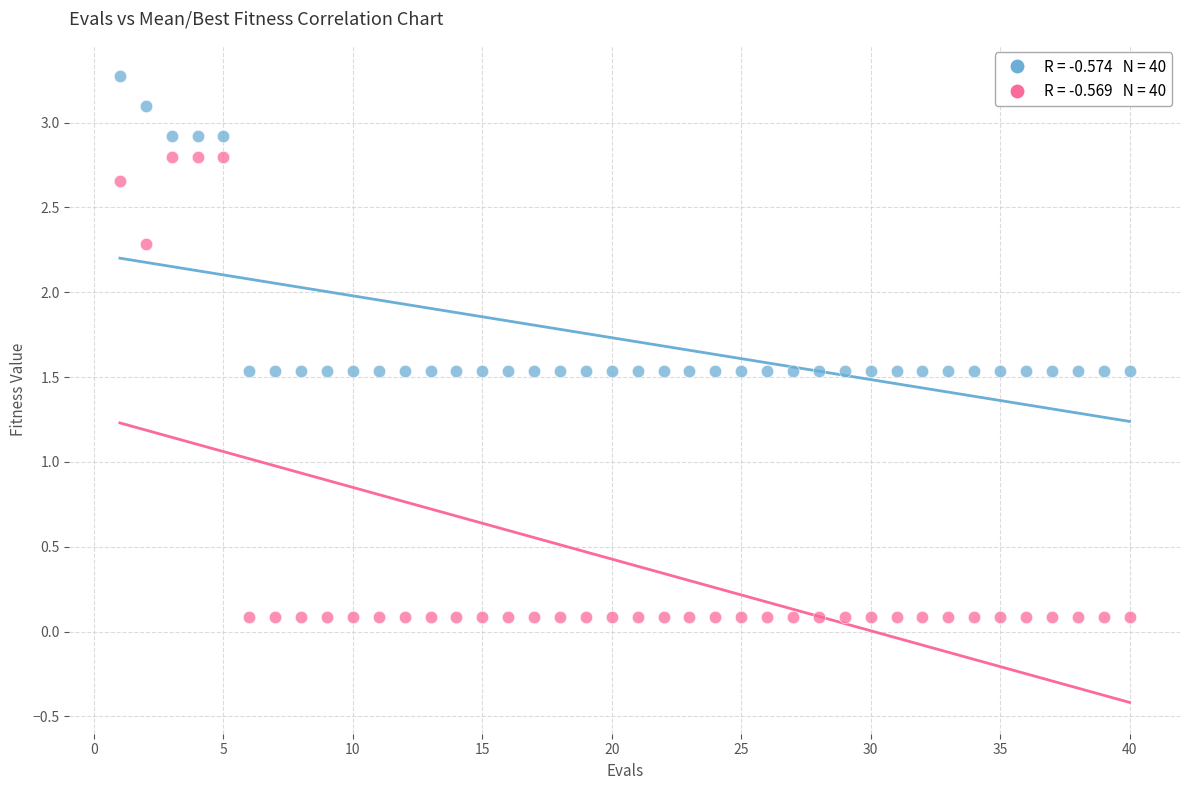

Across all data points, what is the range of Y values (max minus min)?

3.2